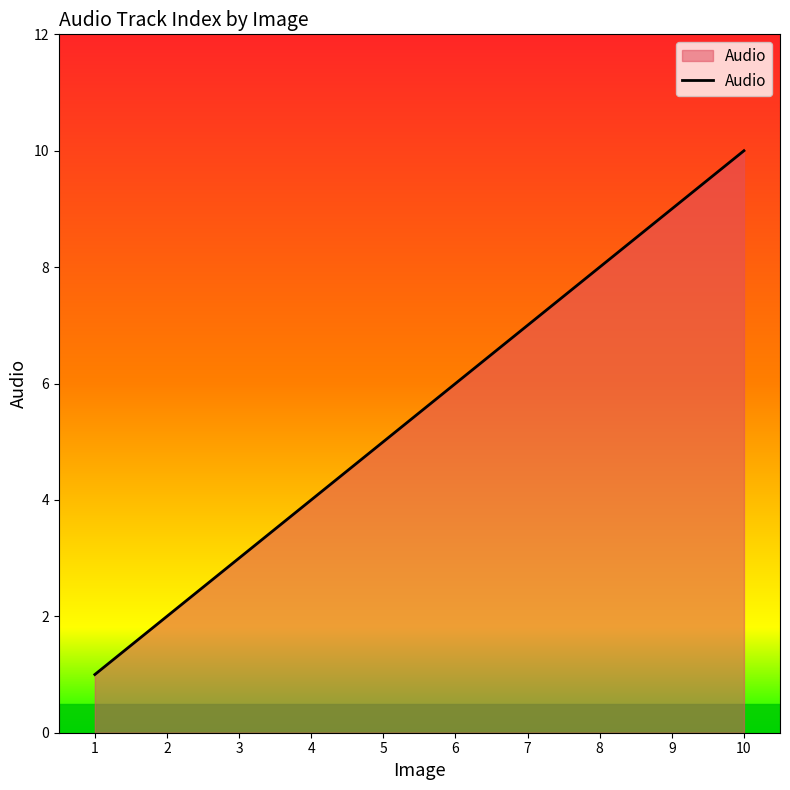

Does the chart have visible grid lines?

No